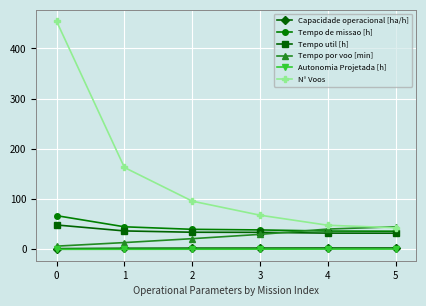

What value does the Tempo por voo [min] series have at 4?

40.4